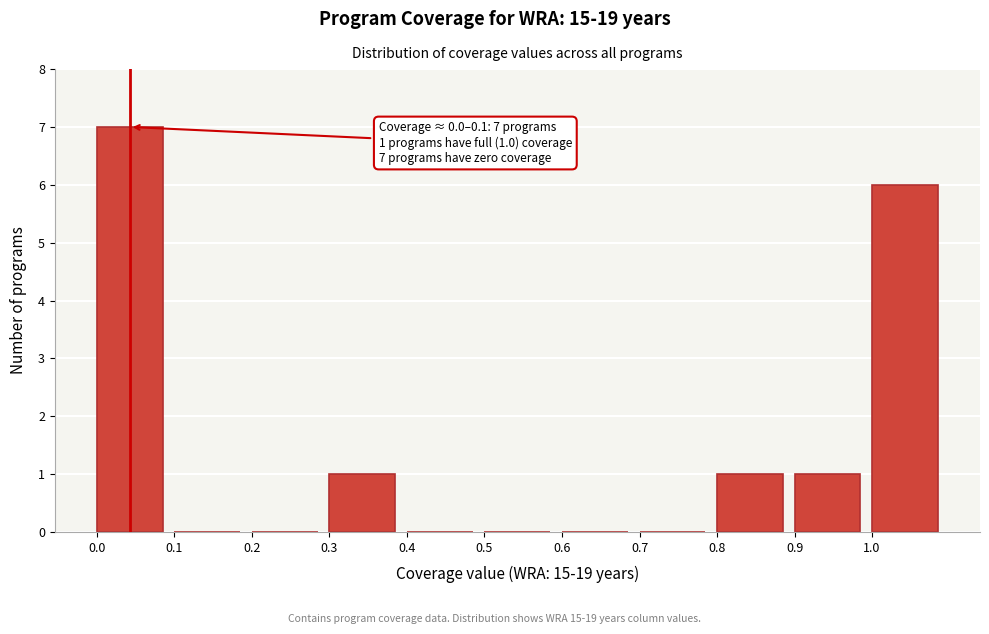

Over which range of the x-axis is the bar tallest?

0.0 to 0.1